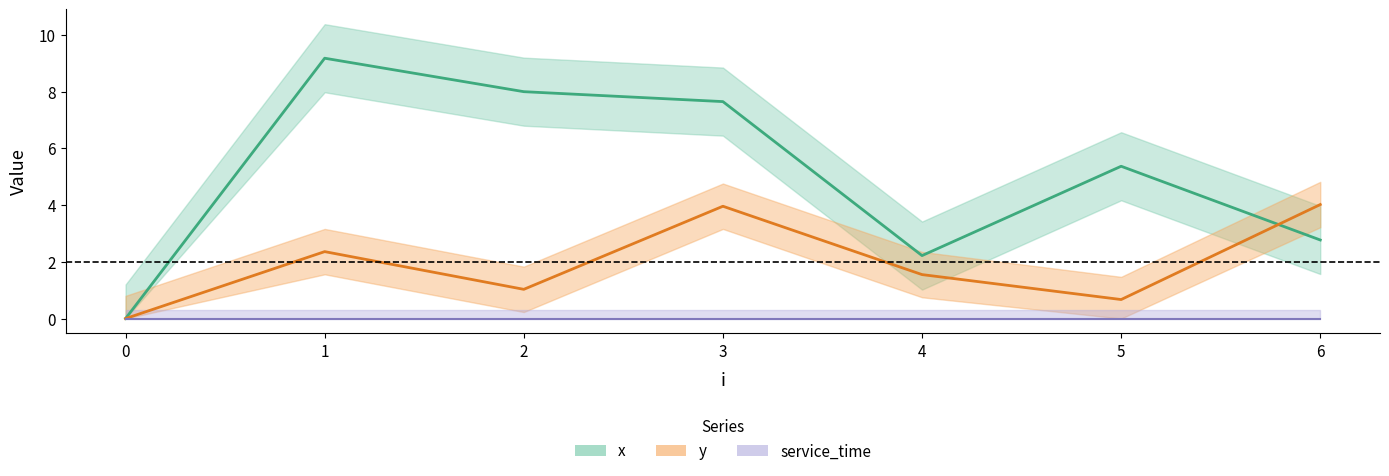

List the labels in order of y value, largest first.

6, 3, 1, 4, 2, 5, 0